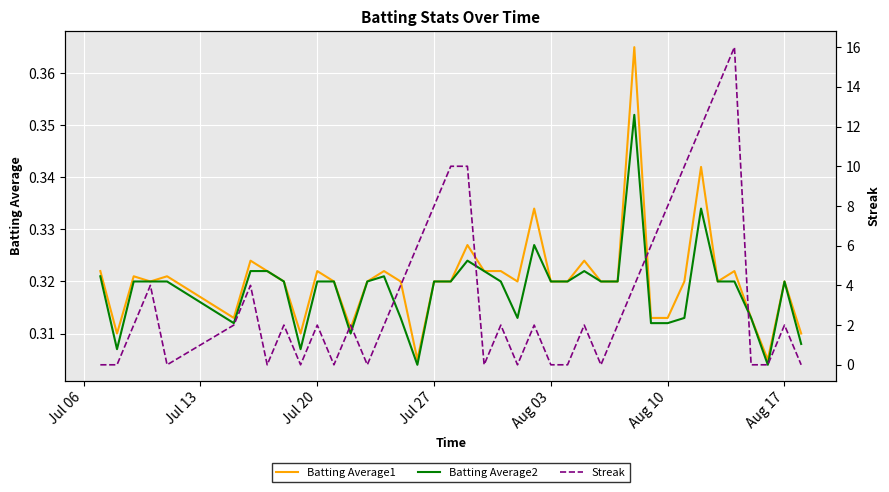

What is the value of the Batting Average1 point at the 28th from the left?

0.3